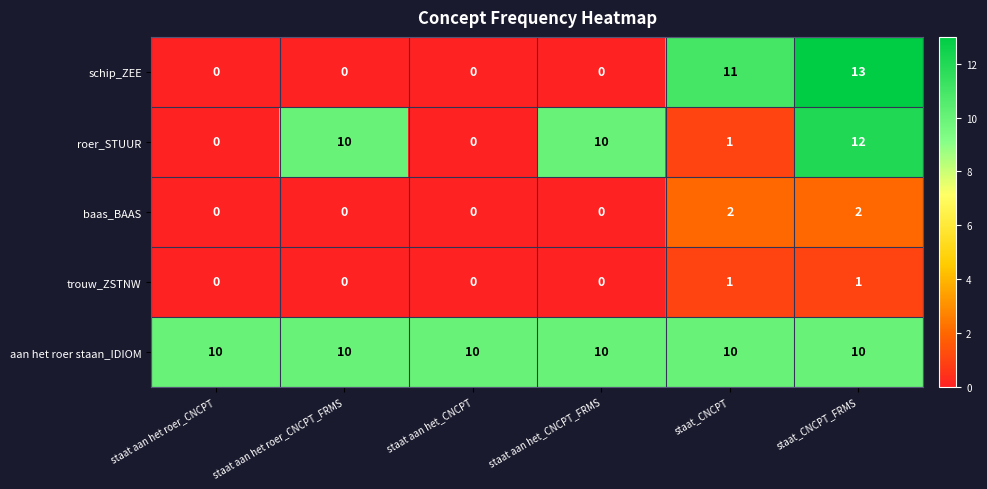

What is the total value across all series at staat aan het_CNCPT_FRMS?

20